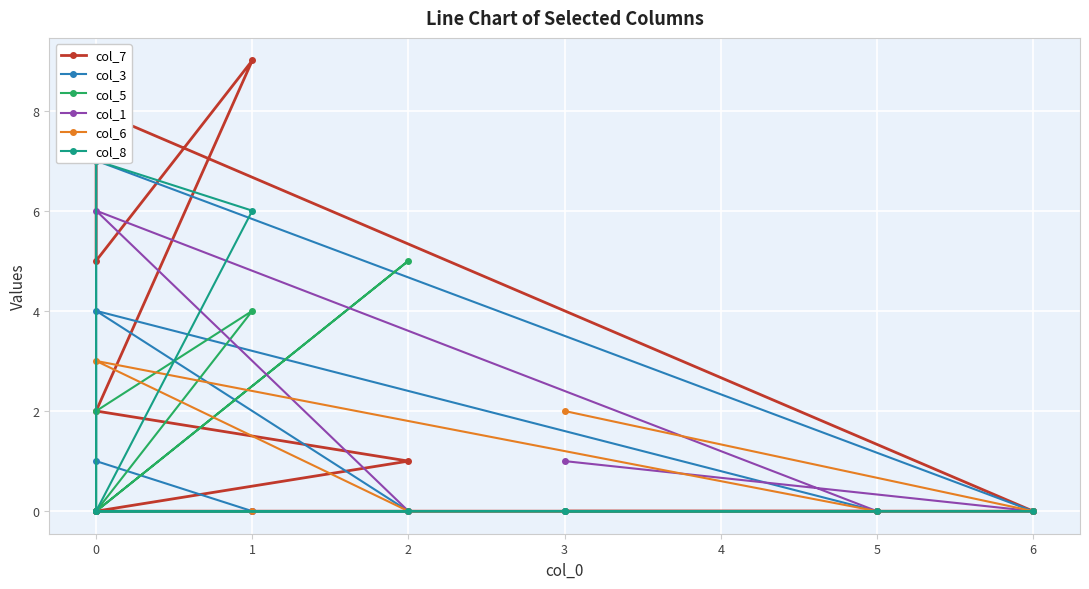

The col_1 series shows 2 at 6. True or false?

False